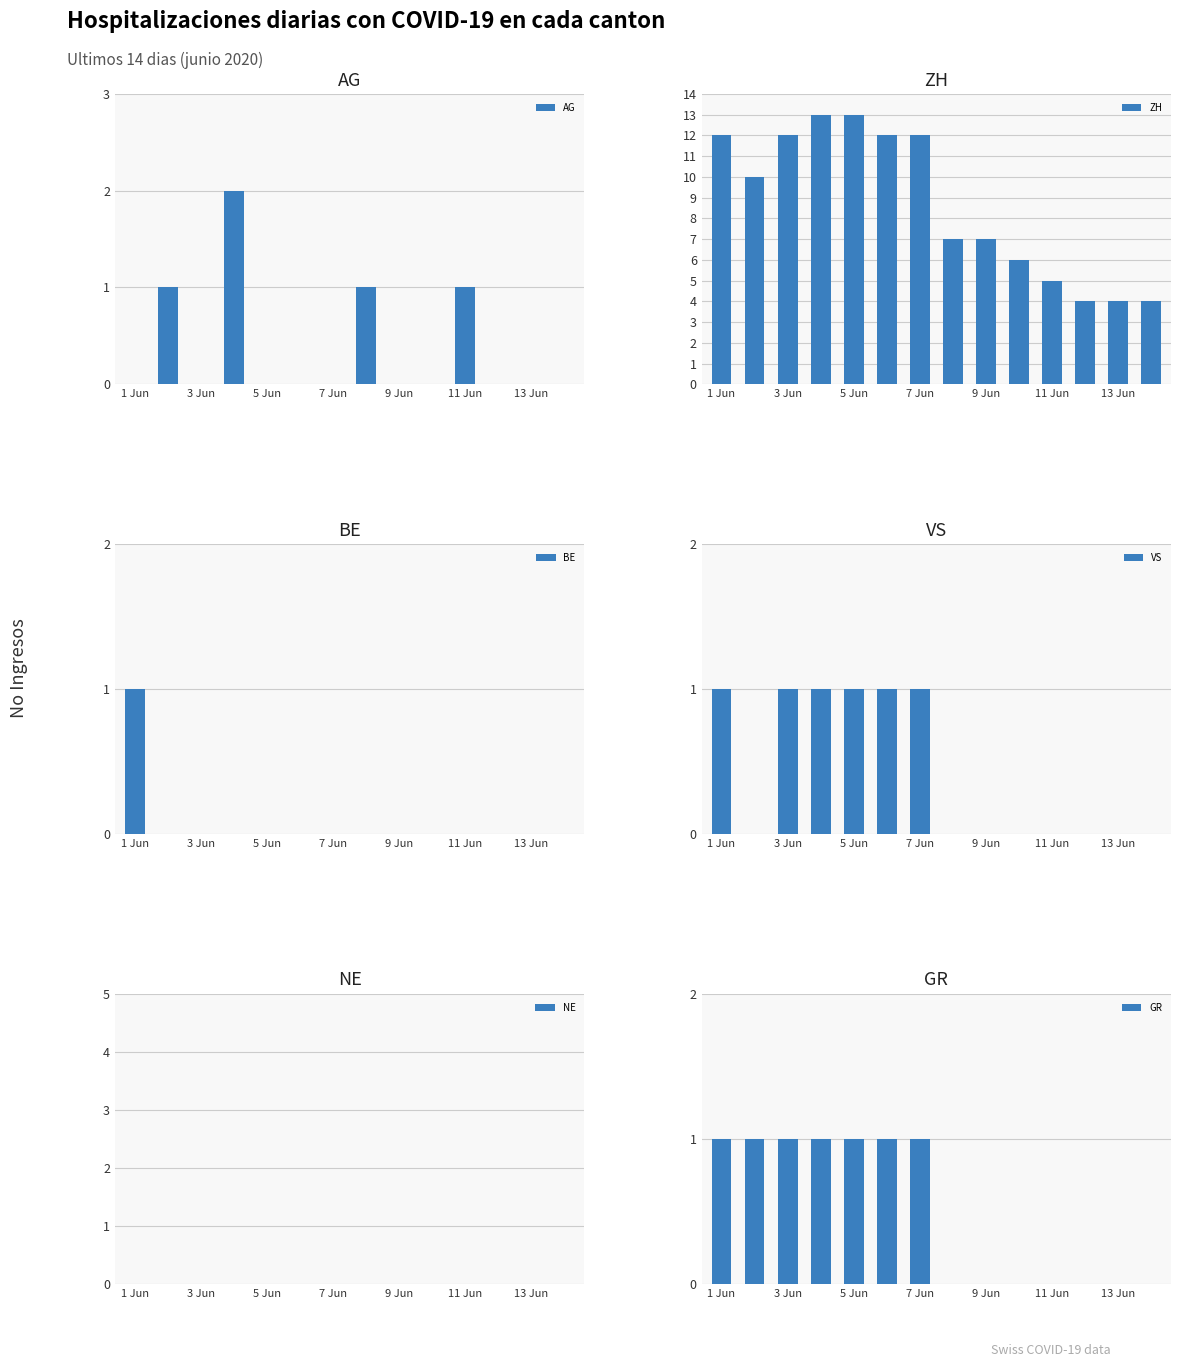

At which label does ZH first exceed 10?

1 Jun